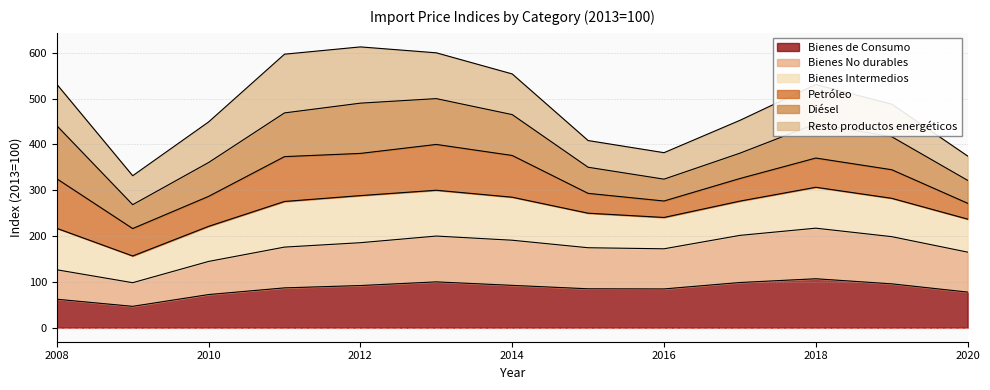

At which label does Bienes No durables first exceed 175?

2011